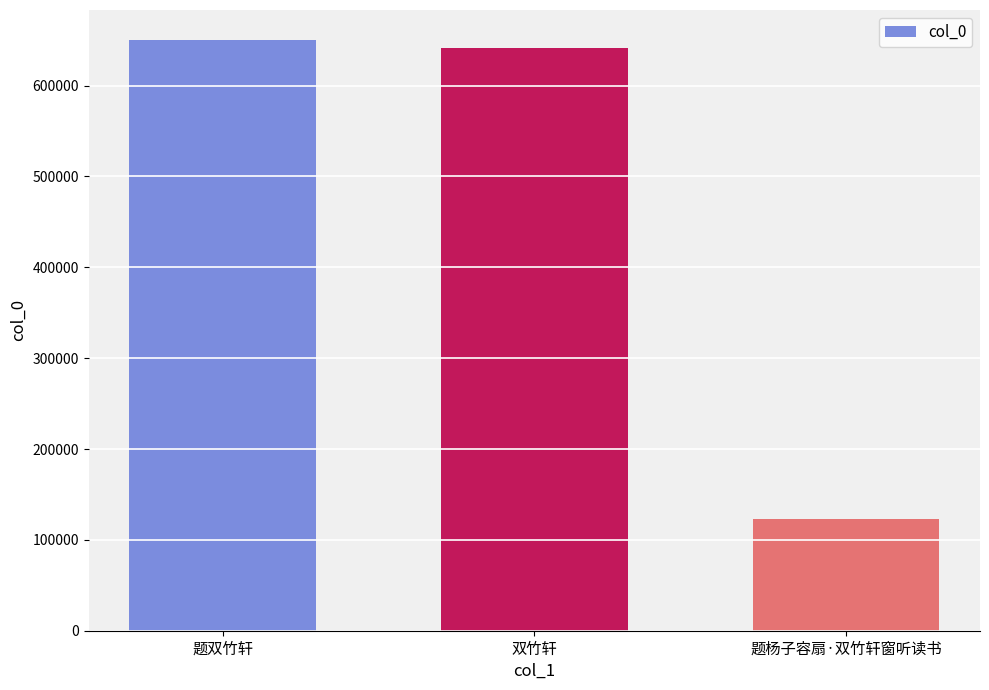

The chart shows a value of 191500 at 题杨子容扇·双竹轩窗听读书. True or false?

False